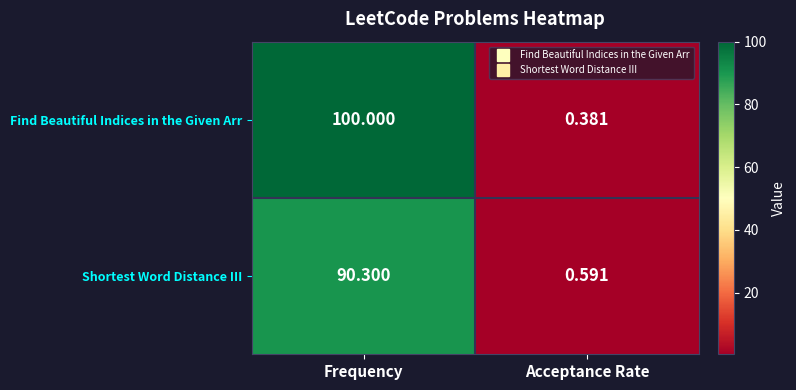

List the labels in order of Shortest Word Distance III value, smallest first.

Acceptance Rate, Frequency